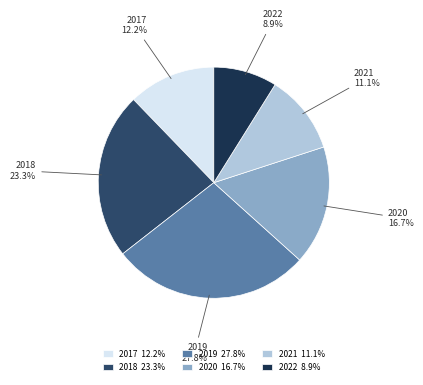

Rank the categories by value from highest to lowest.

2019, 2018, 2020, 2017, 2021, 2022